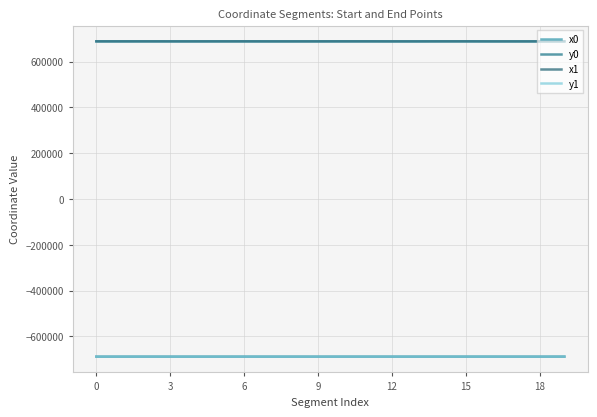

Reading right to left, extract all data points from this chart.

x0: 688551.9	688527.2	688527.2	688530.0	688674.6	688678.2	688527.2	688544.6	688674.6	688678.2	688607.1	688555.6	688555.6	688676.0	688589.8	688589.8	688589.8	688648.3	688589.8	688607.7
y0: -688501.2	-688624.0	-688624.0	-688552.4	-688566.8	-688576.0	-688624.0	-688587.1	-688566.8	-688576.0	-688687.7	-688613.6	-688613.6	-688571.1	-688601.2	-688601.2	-688601.2	-688577.8	-688601.2	-688590.9
x1: 688556.5	688523.3	688511.3	688535.3	688690.5	688679.8	688540.3	688535.3	688676.0	688676.0	688586.6	688540.3	688551.1	688648.3	688607.1	688581.4	688555.6	688633.8	688594.7	688613.7
y1: -688513.4	-688616.5	-688629.5	-688565.0	-688535.2	-688569.9	-688619.2	-688565.0	-688571.1	-688571.1	-688700.3	-688619.2	-688602.5	-688577.8	-688687.7	-688579.2	-688613.6	-688581.2	-688596.3	-688588.4